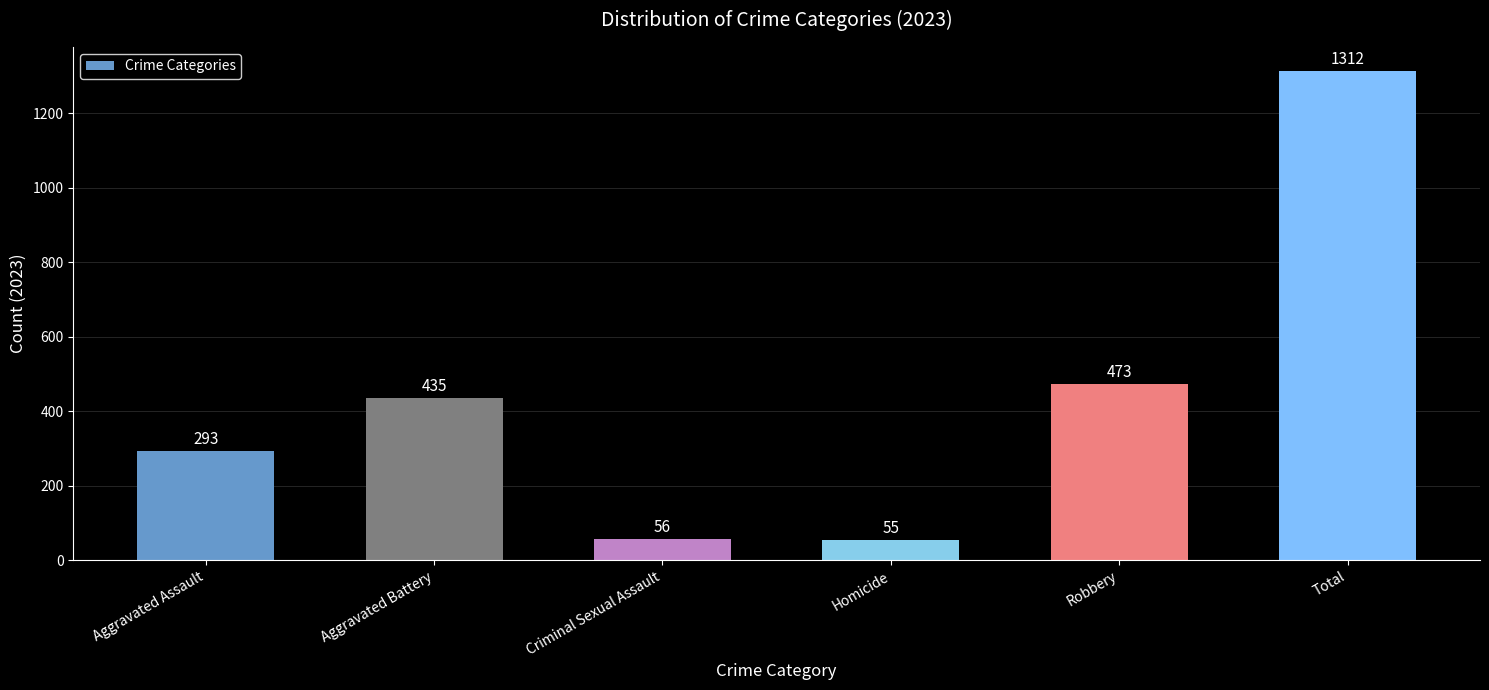

What is the difference between the maximum and second lowest values?

1256